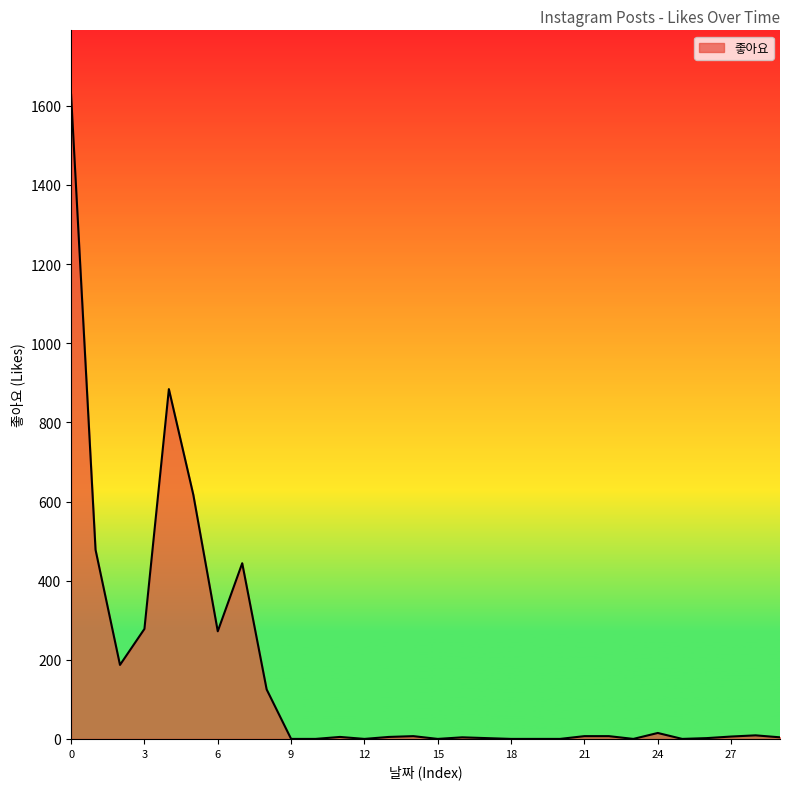

Does the chart have visible grid lines?

No